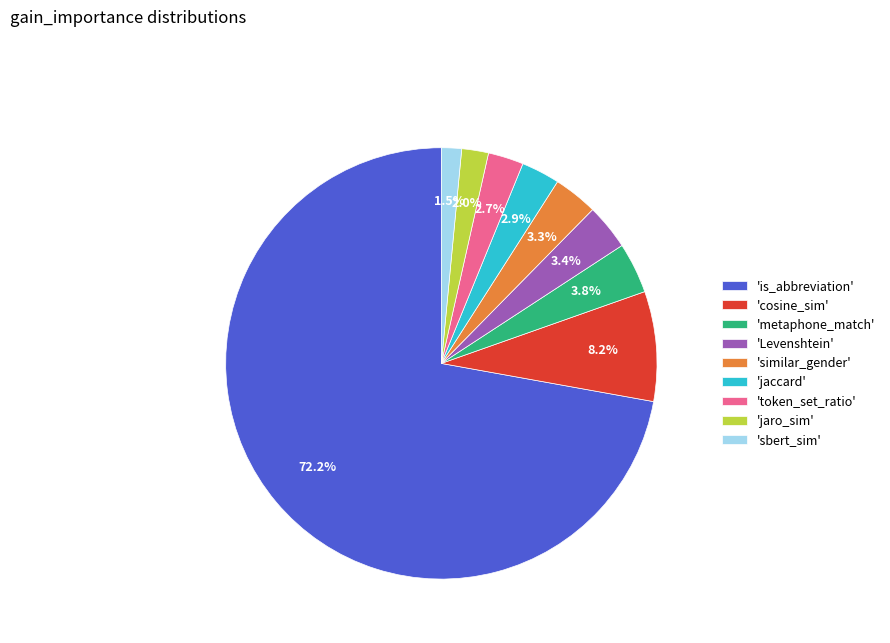

How many slices are in this pie chart?

9